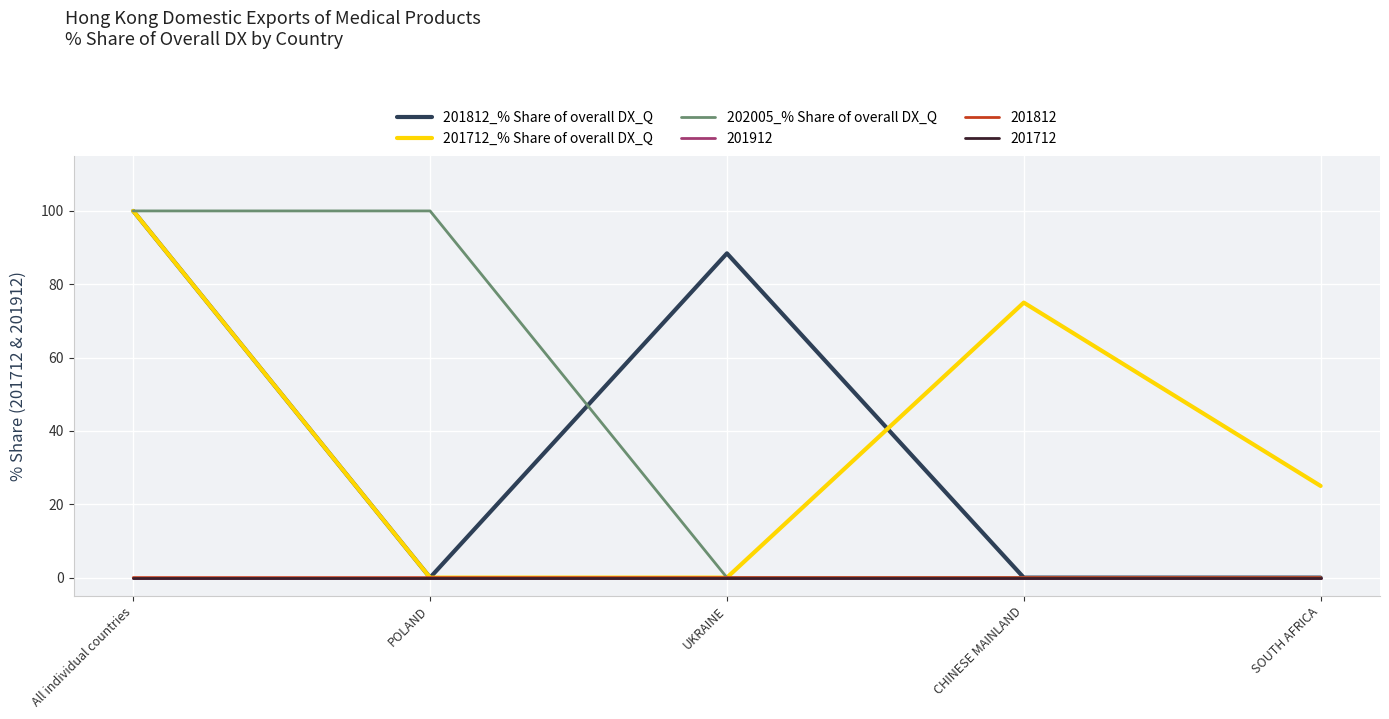

Read the 202005_% Share of overall DX_Q value at All individual countries.

100.0